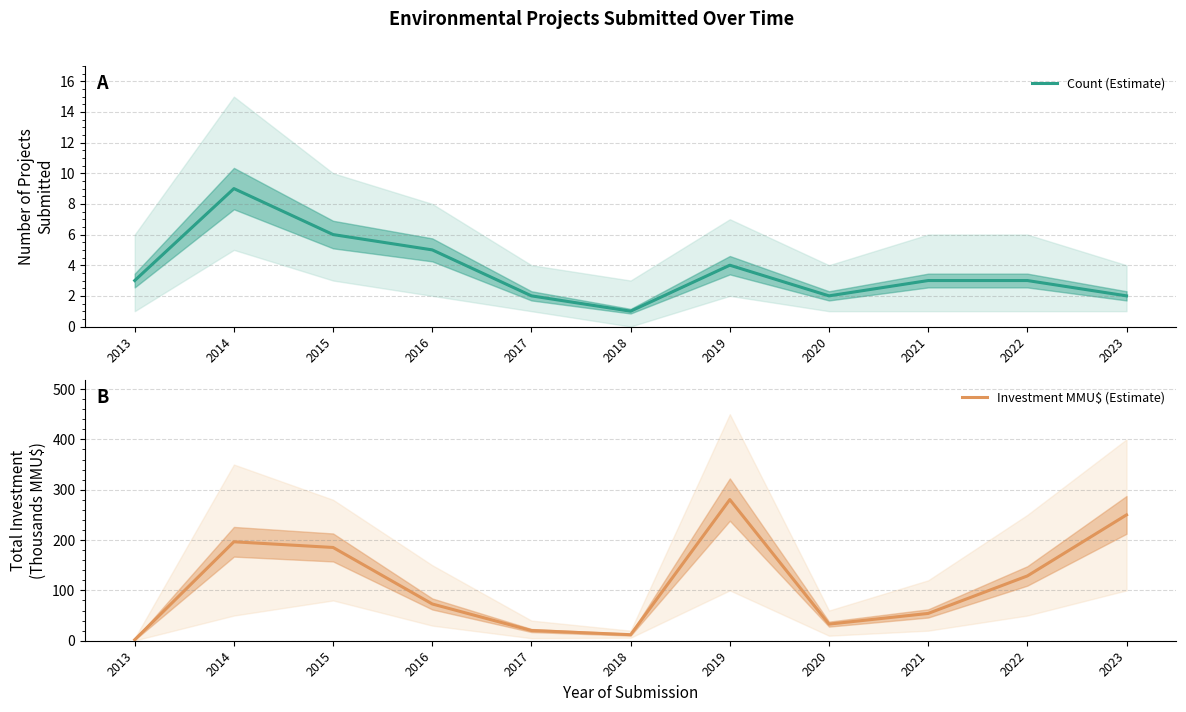

Which series changed the most between 2013 and 2019?

Investment MMU$ (Estimate)